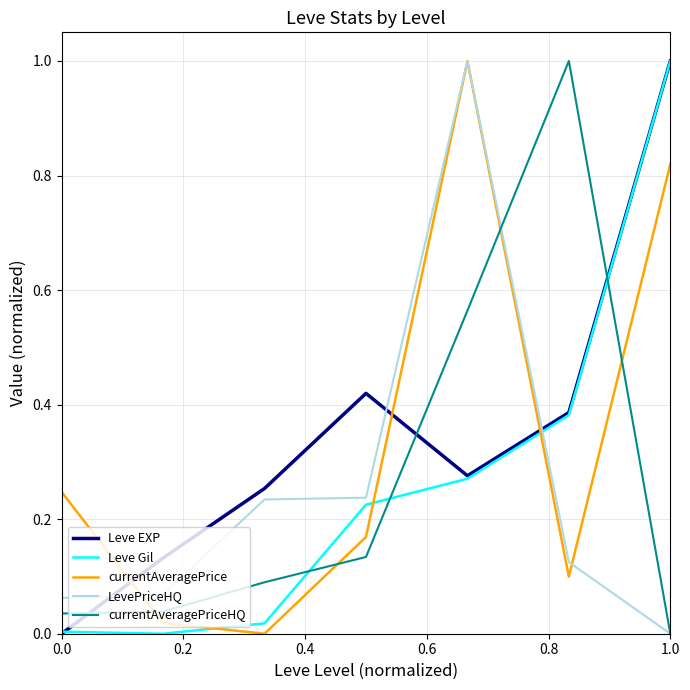

What are all the series names shown in the legend?

Leve EXP, Leve Gil, currentAveragePrice, LevePriceHQ, currentAveragePriceHQ